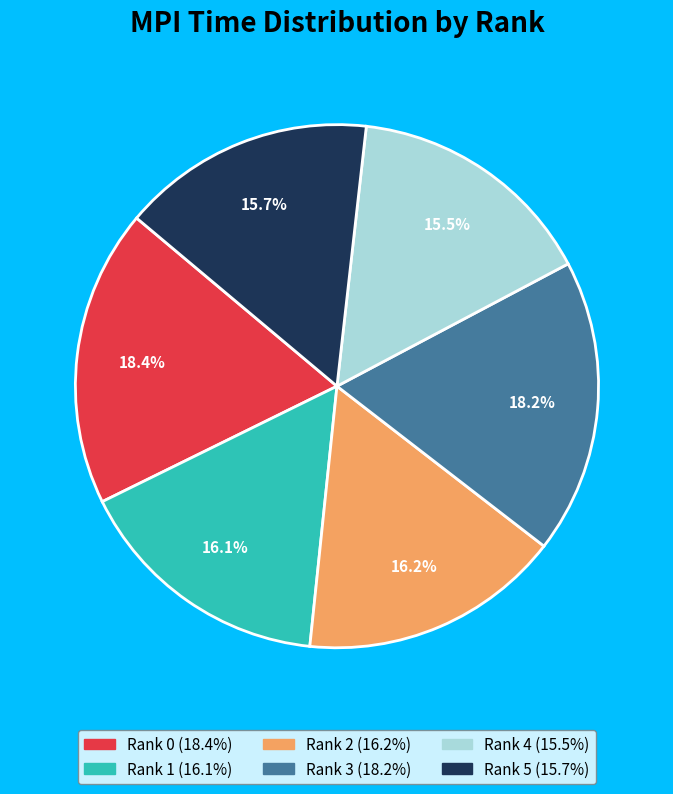

Is there a majority slice in this chart?

No